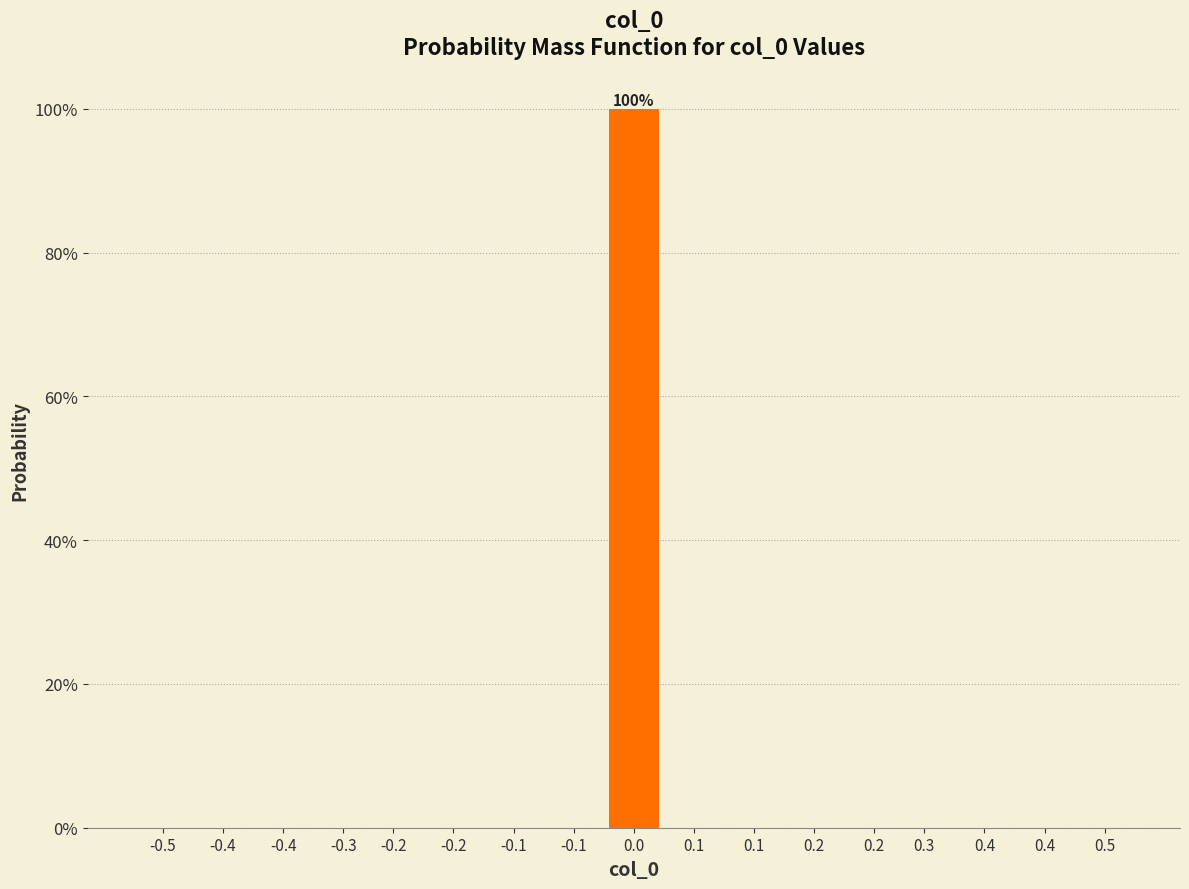

Are the bars horizontal?

No